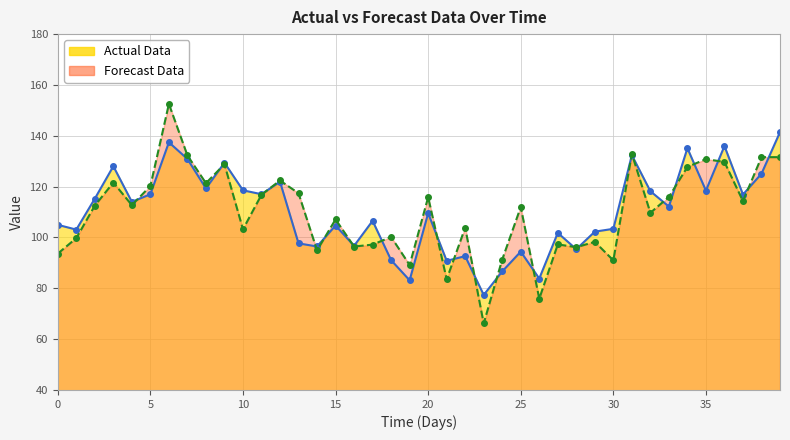

After their last crossing, which series has the higher values: Actual Data or Forecast Data?

Actual Data